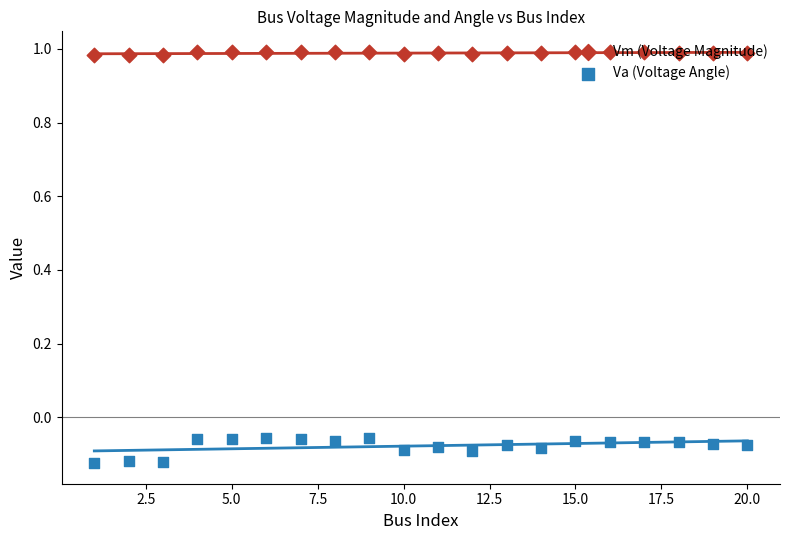

Which series reaches the maximum Y coordinate?

Vm (Voltage Magnitude)